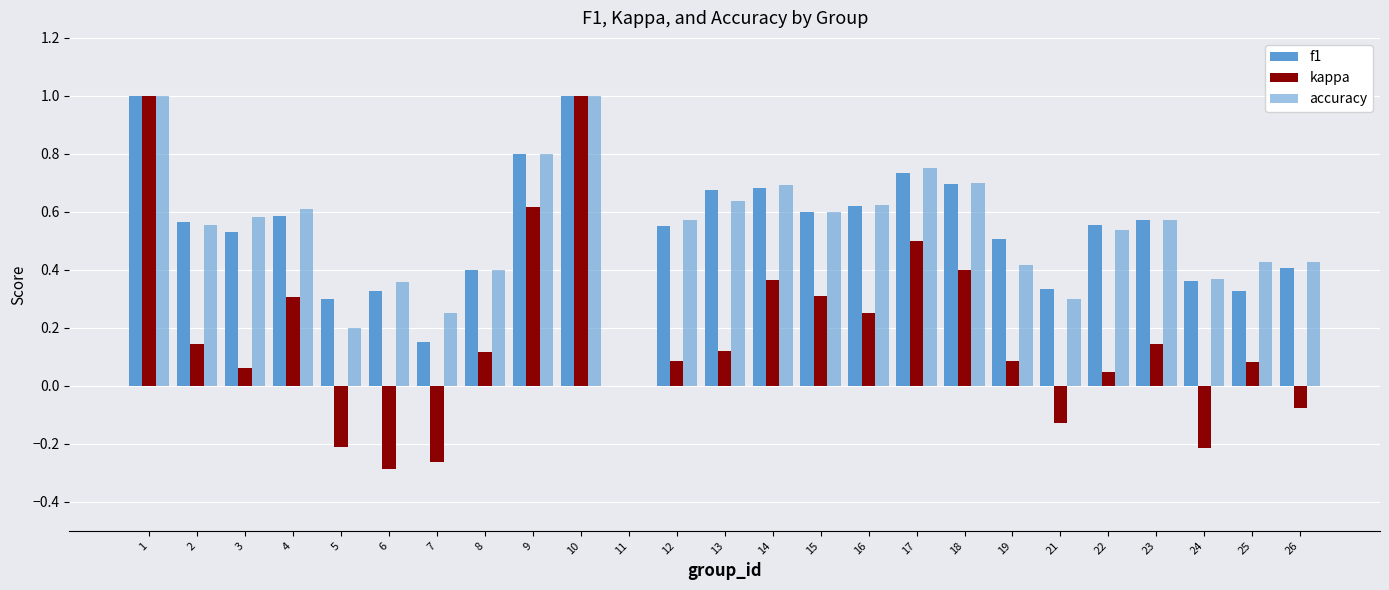

Where is kappa nearest to the value 0?

11